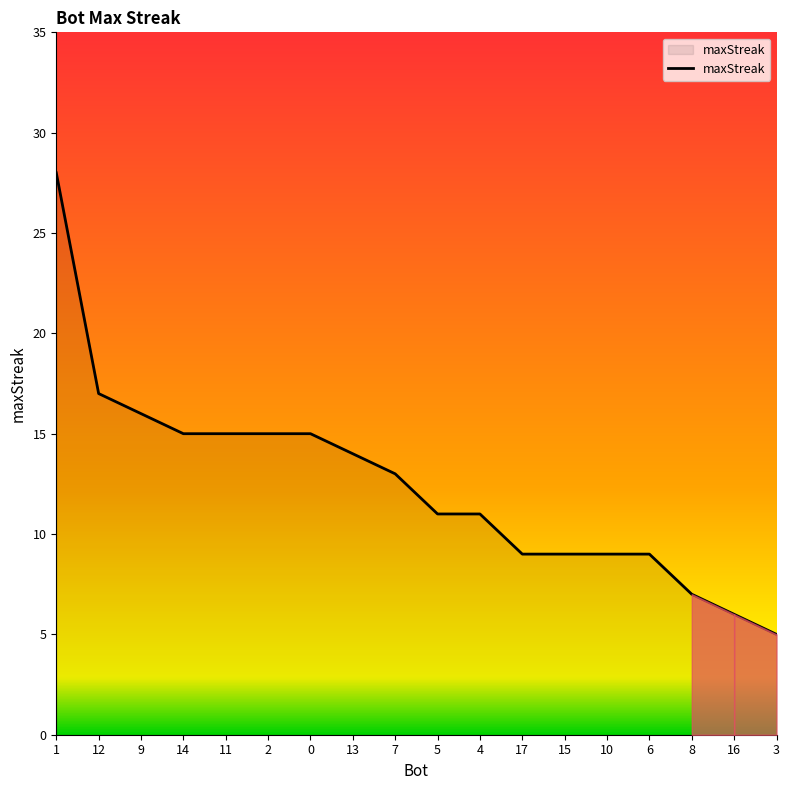

Approximately how many times larger is the value at 5 compared to 7?

0.8